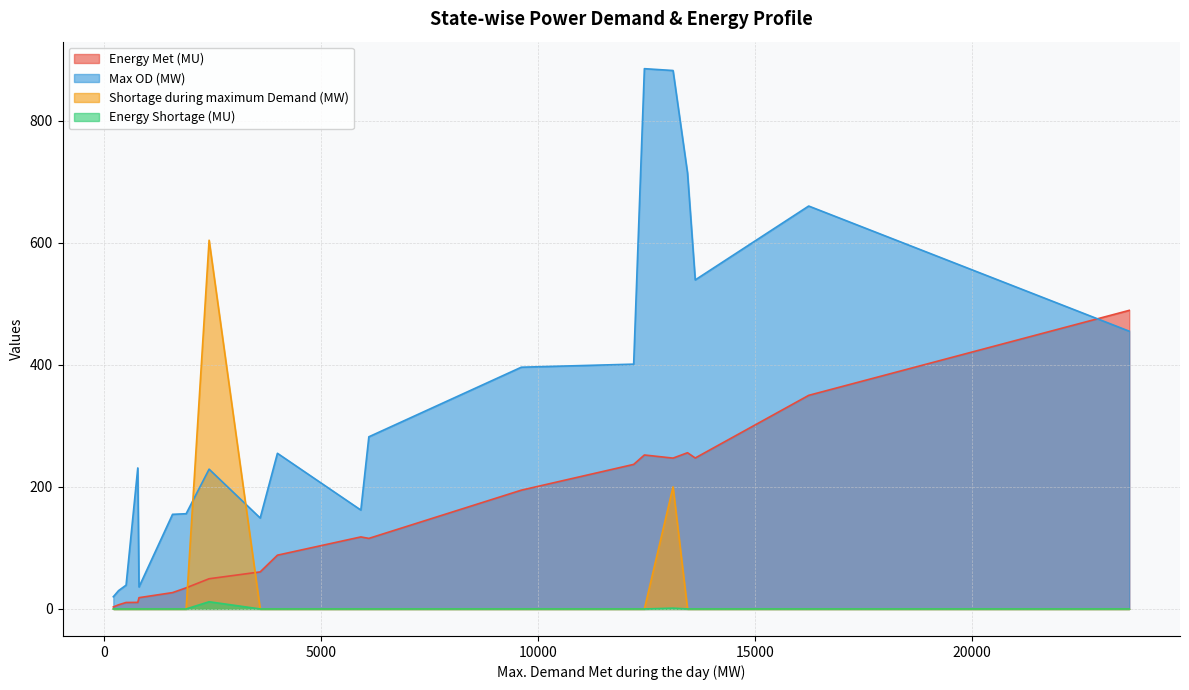

What is the highest value of the Energy Met (MU) series?

489.1